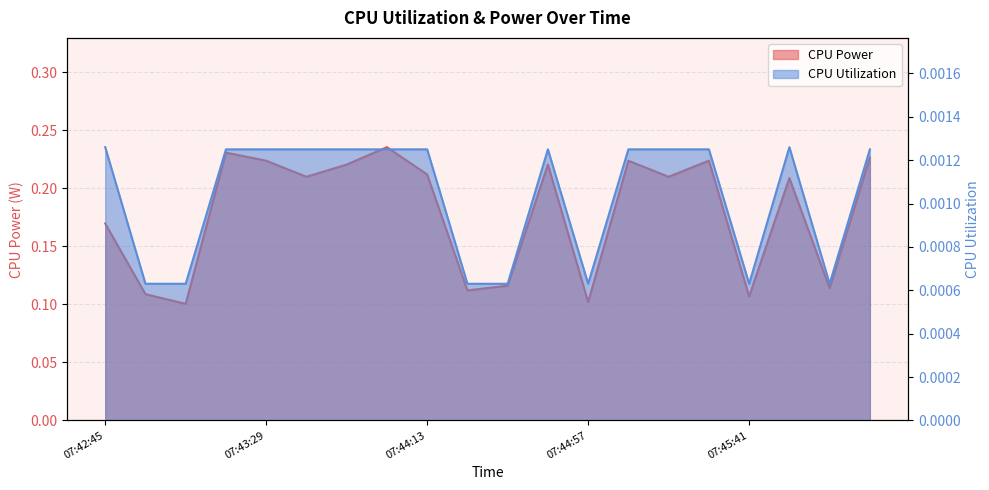

The value of CPU Utilization at 07:45:19 is 0.0. True or false?

True